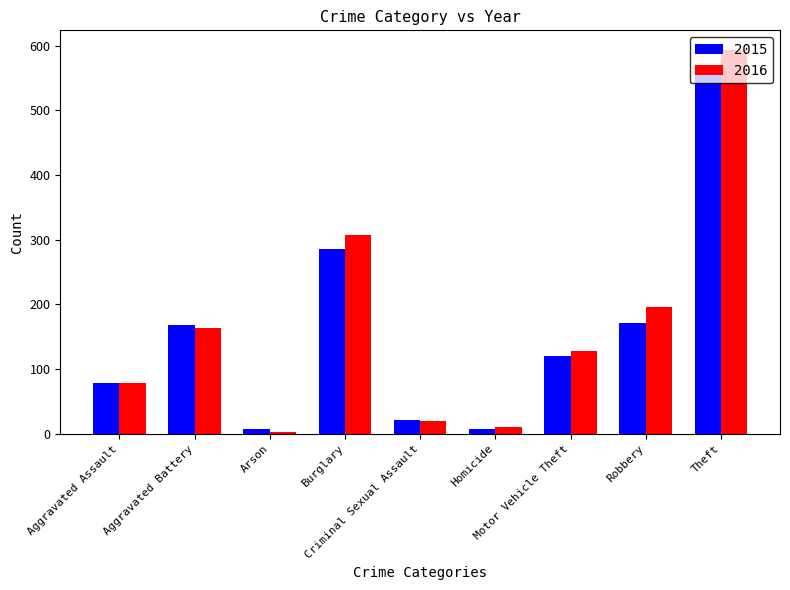

Count the number of categories in the chart.

9